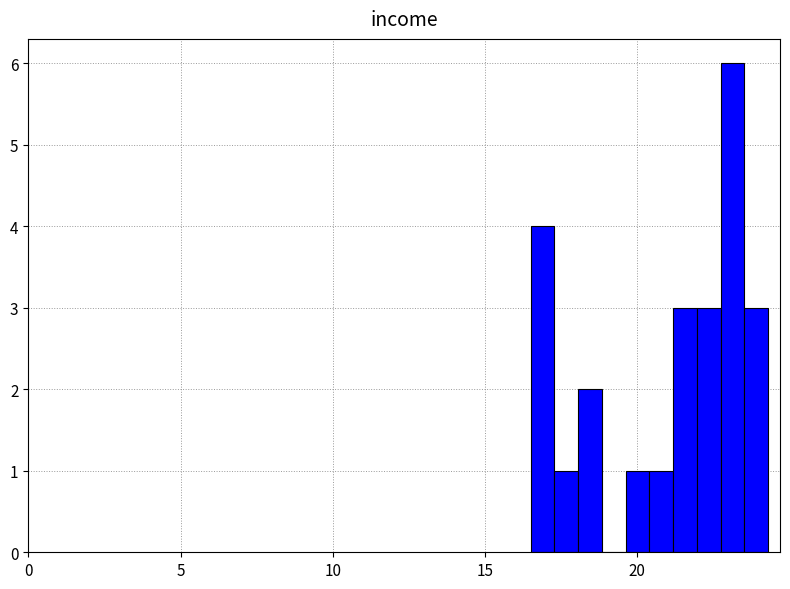

Read against the x-axis, roughly where is the centre of the tallest bar?

23.0